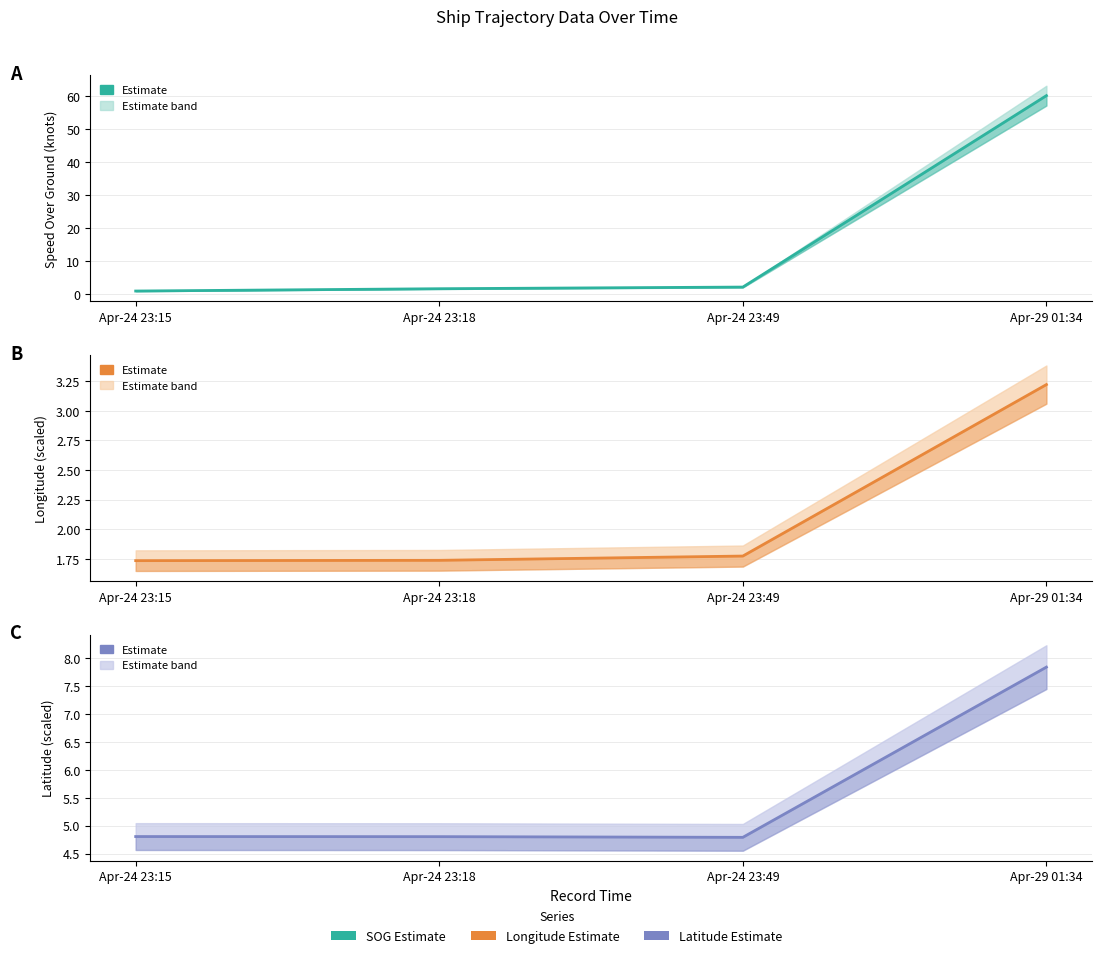

Reading left to right, list all the values displayed in this chart.

SOG: Apr-24 23:15=0.9	Apr-24 23:18=1.6	Apr-24 23:49=2.1	Apr-29 01:34=60.1
Longitude (offset): Apr-24 23:15=1.7	Apr-24 23:18=1.7	Apr-24 23:49=1.8	Apr-29 01:34=3.2
Latitude (offset): Apr-24 23:15=4.8	Apr-24 23:18=4.8	Apr-24 23:49=4.8	Apr-29 01:34=7.8